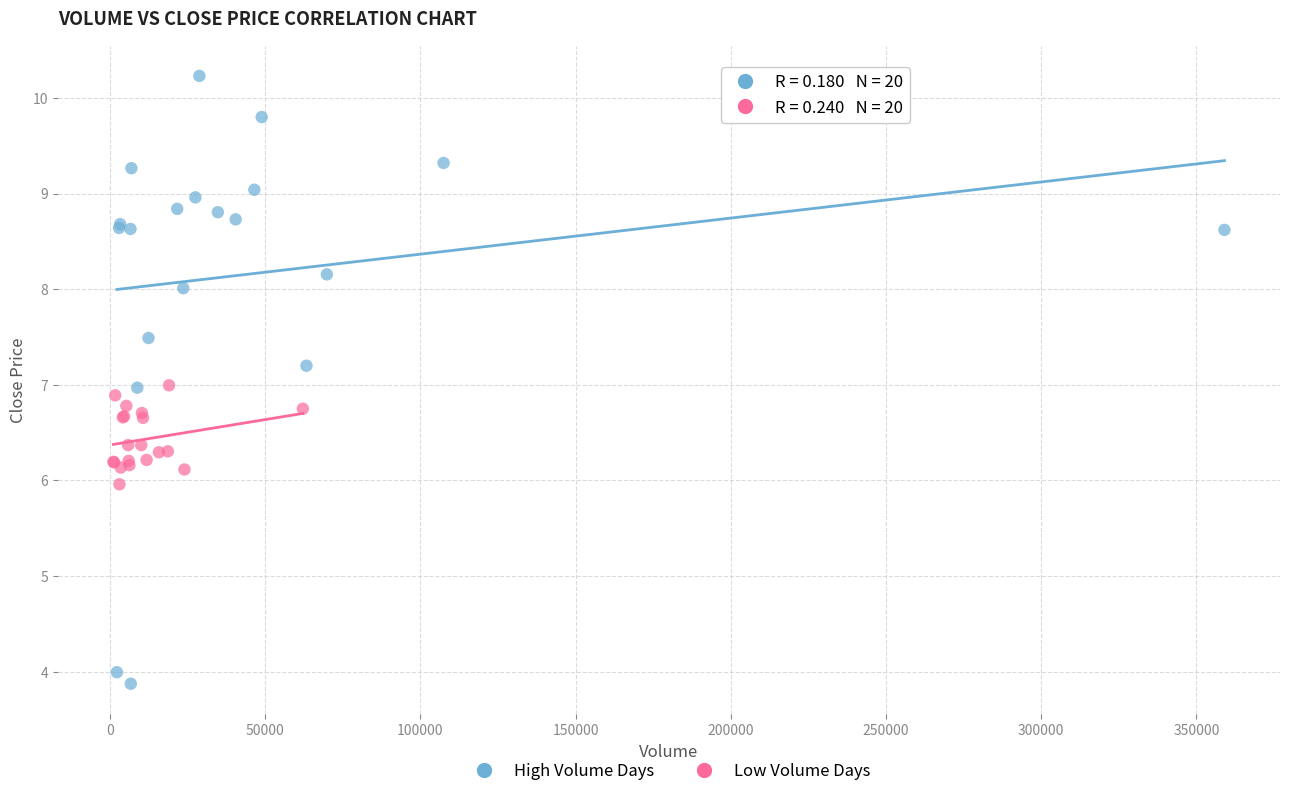

Which series reaches the minimum Y coordinate?

High Volume Days